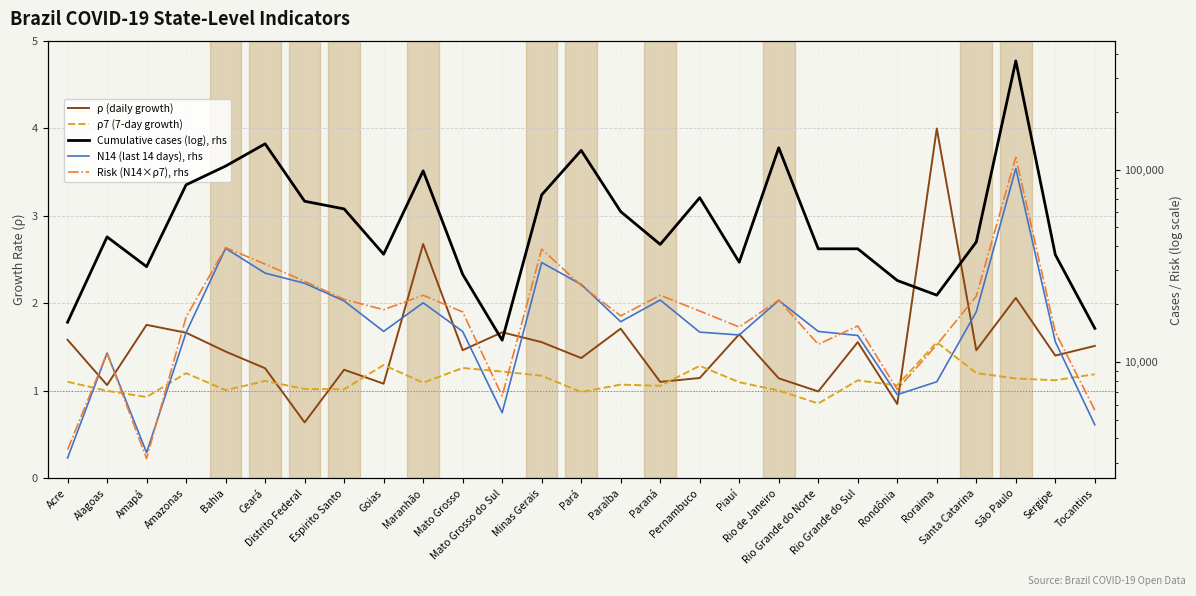

What is the label of the 27th point from the left?

Tocantins